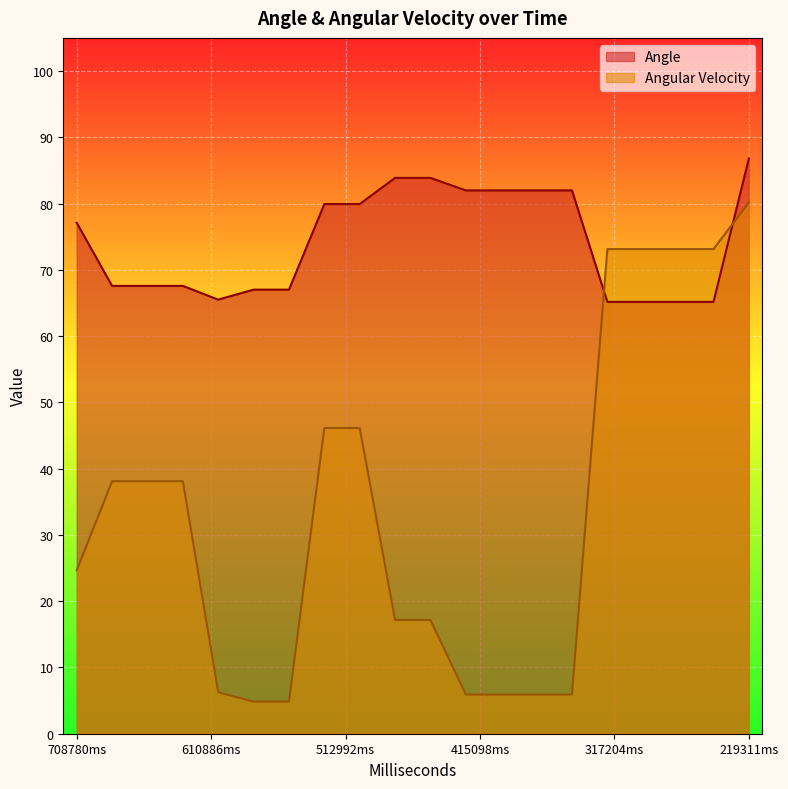

What is the difference between the highest and lowest values at 219311ms?

6.7